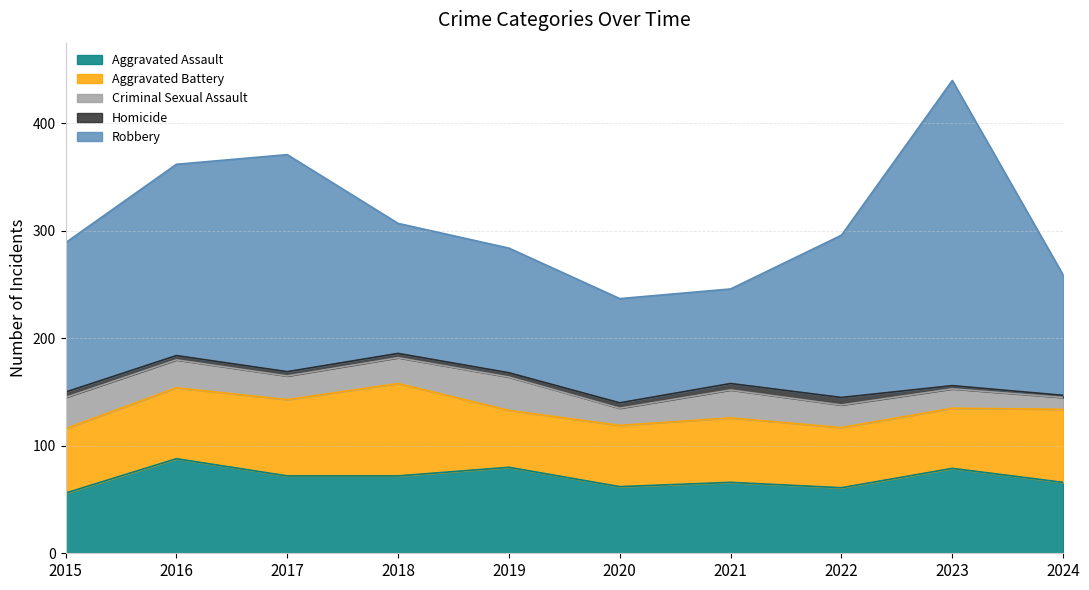

Count the number of data series in this chart.

5